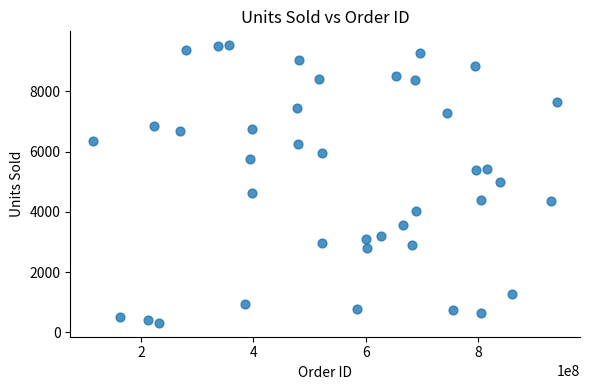

What is the range of Y values (max minus min)?

9215